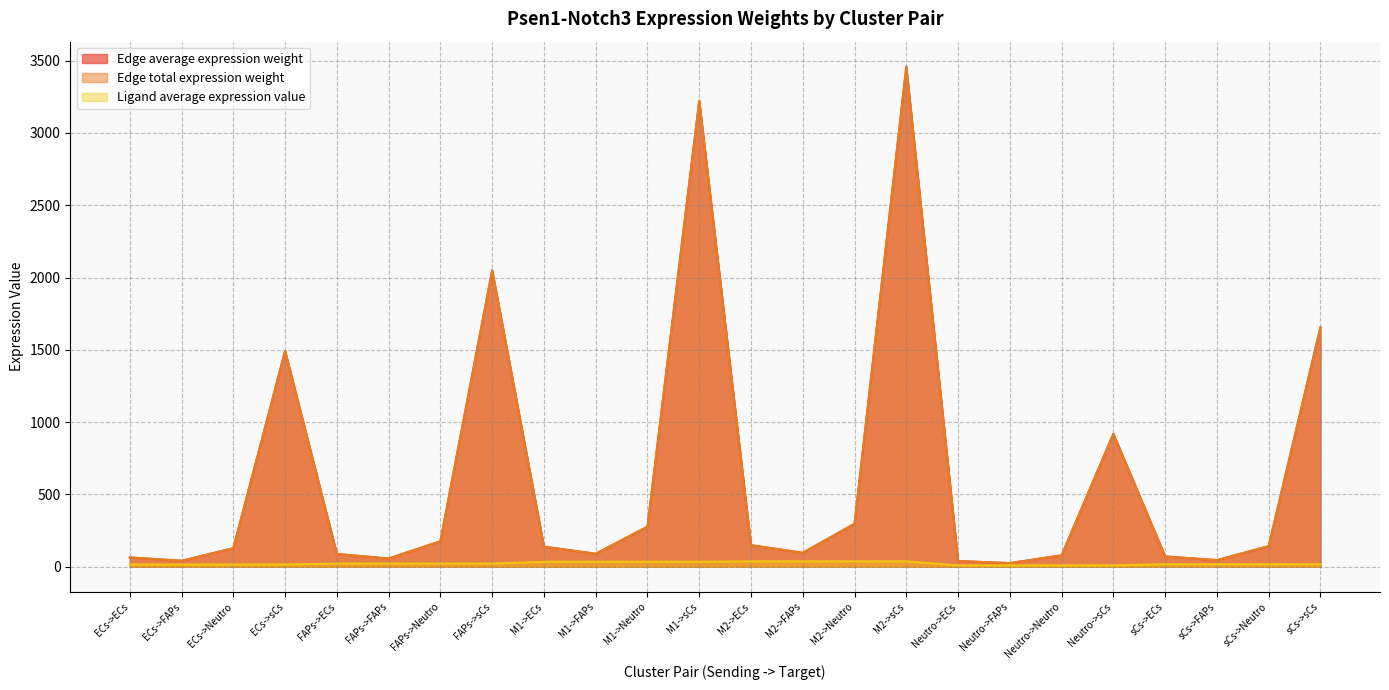

Where does the Edge total expression weight series first go above 139?

ECs->sCs